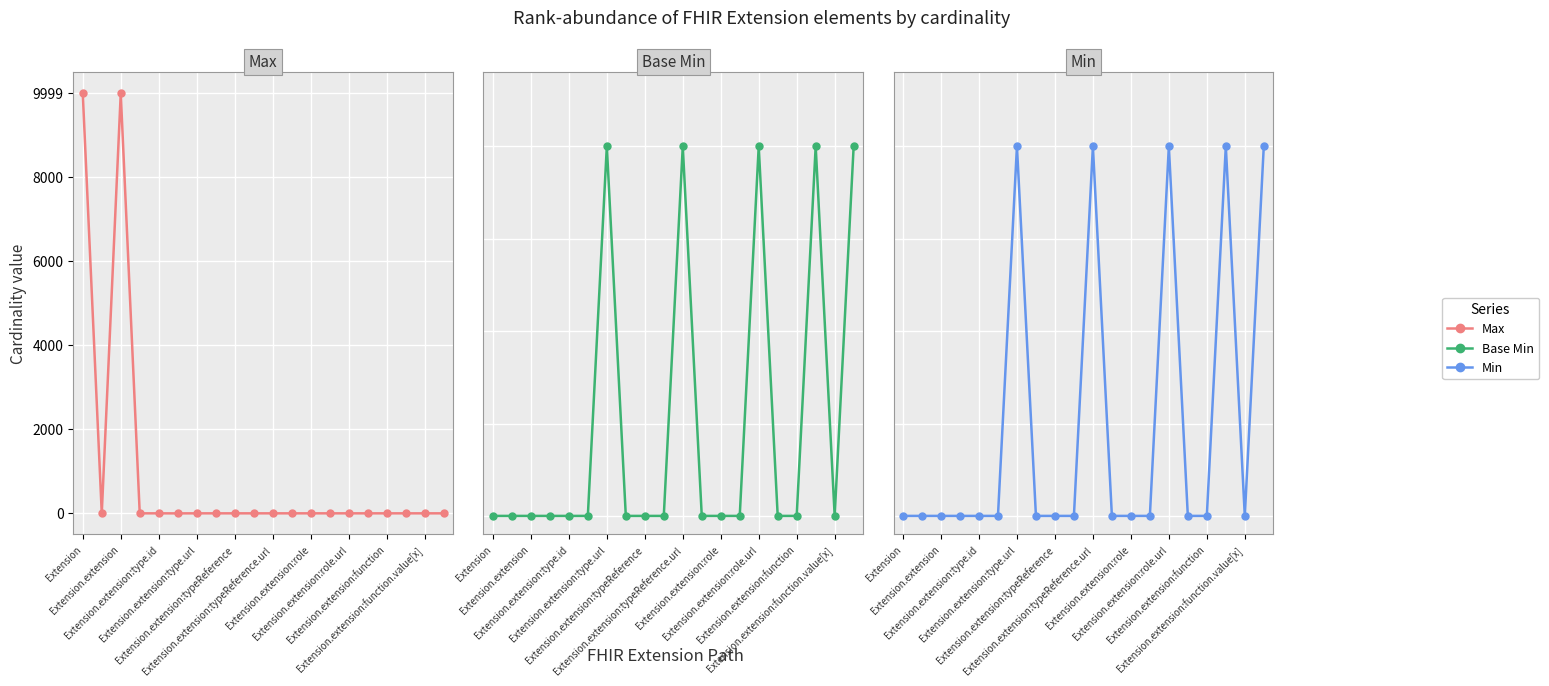

What are all the series names shown in the legend?

Max, Base Min, Min